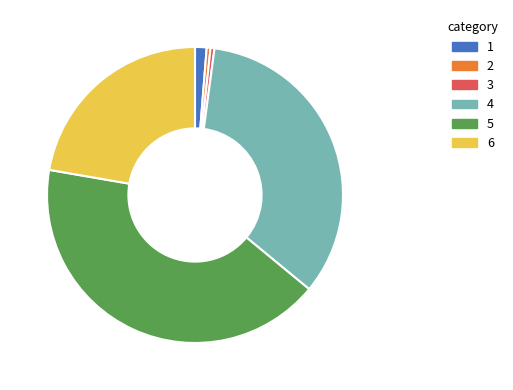

Which has a higher value, 2 or 6?

6